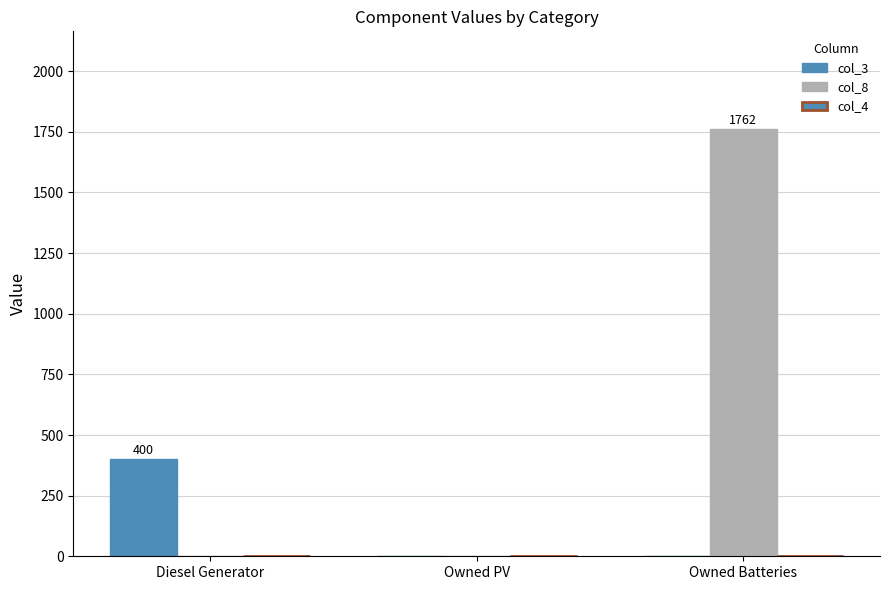

The value of col_8 at Diesel Generator is 726. True or false?

False